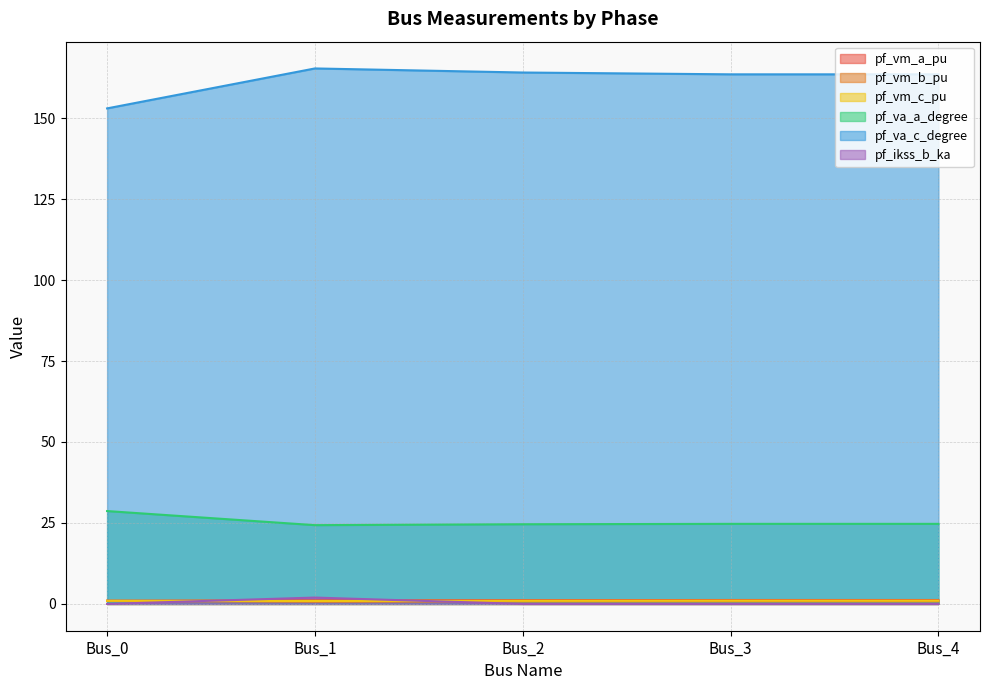

What are all the series names shown in the legend?

pf_vm_a_pu, pf_vm_b_pu, pf_vm_c_pu, pf_va_a_degree, pf_va_c_degree, pf_ikss_b_ka